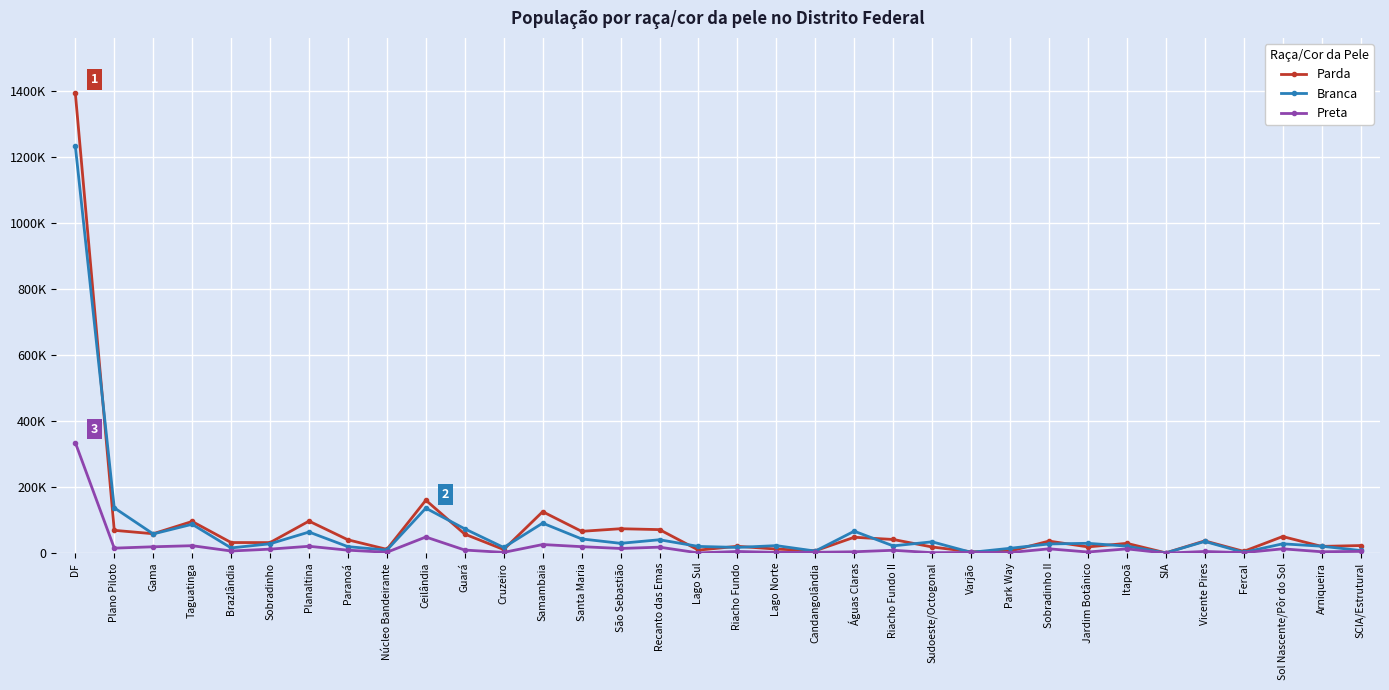

What are all the series names shown in the legend?

Parda, Branca, Preta